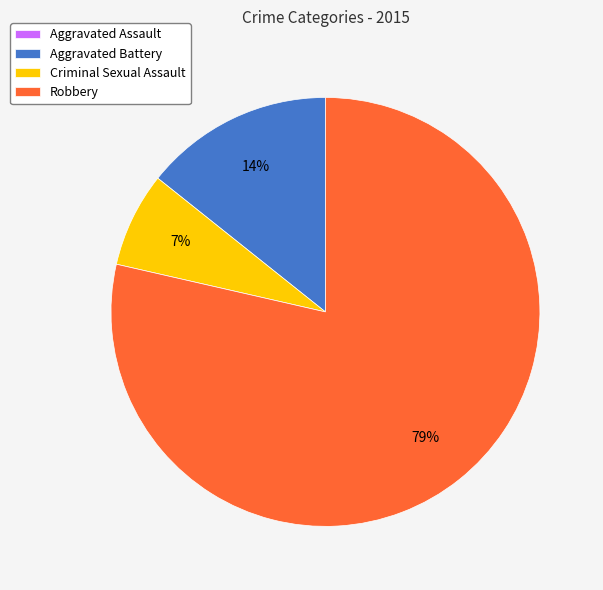

To the nearest percent, what is the combined percentage of Aggravated Battery and Robbery?

93%